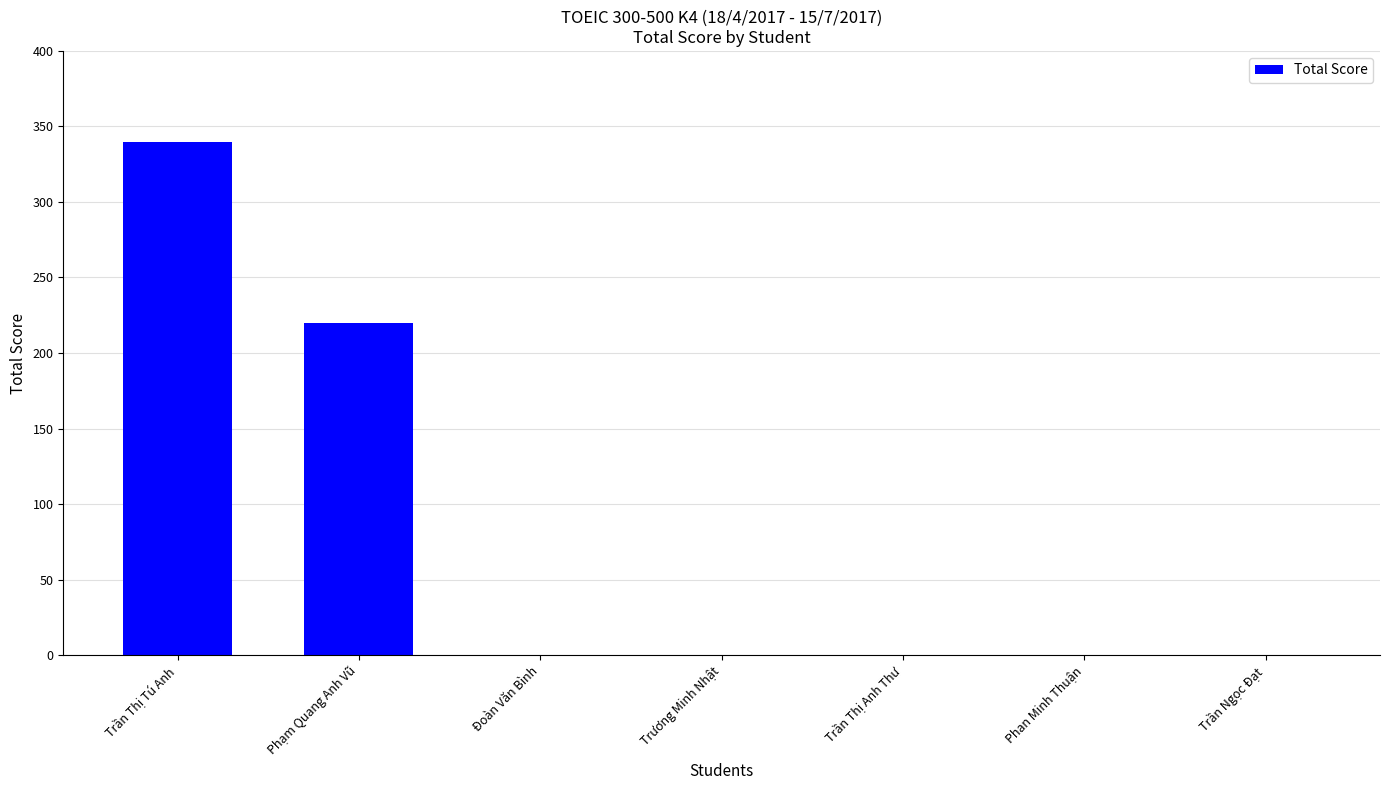

What is the greatest value displayed?

340